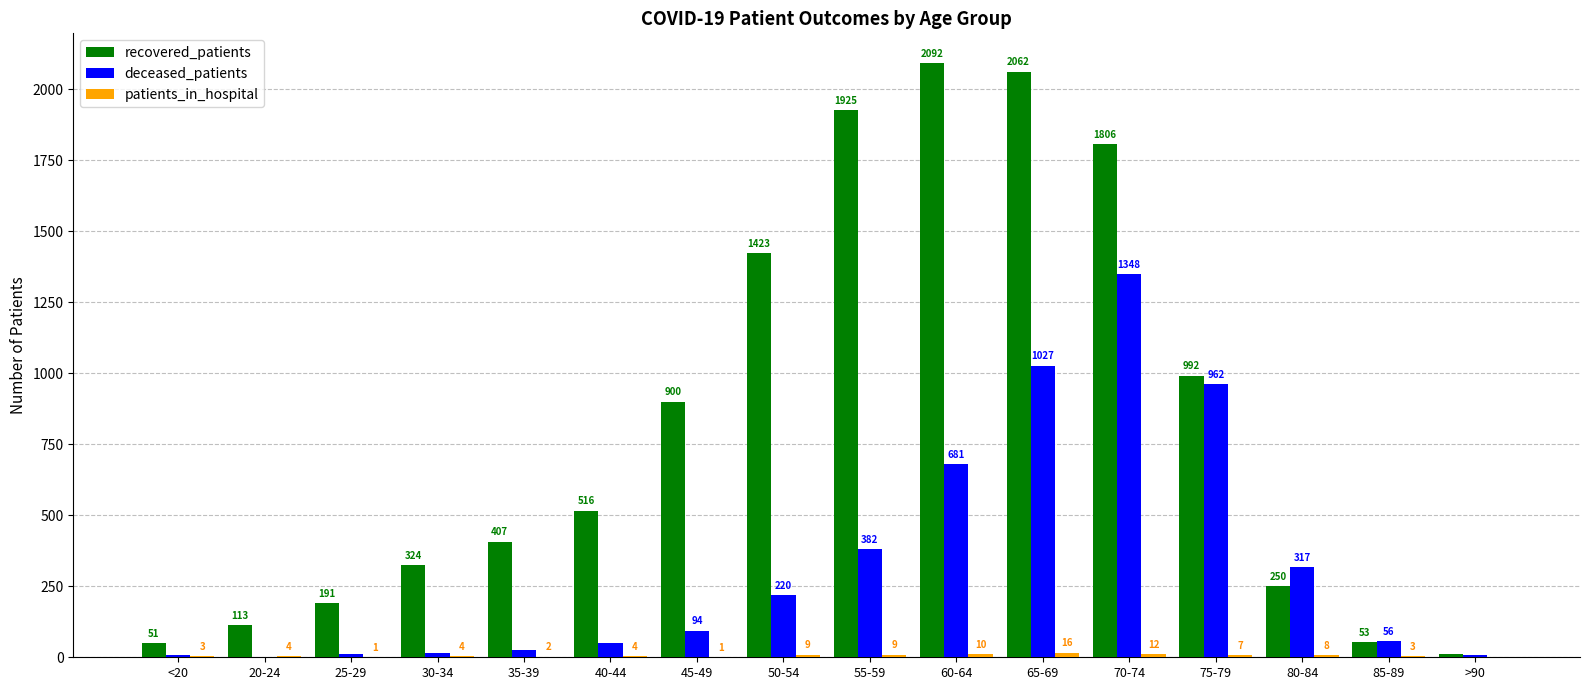

Between 25-29 and 65-69, which series saw the biggest shift?

recovered_patients